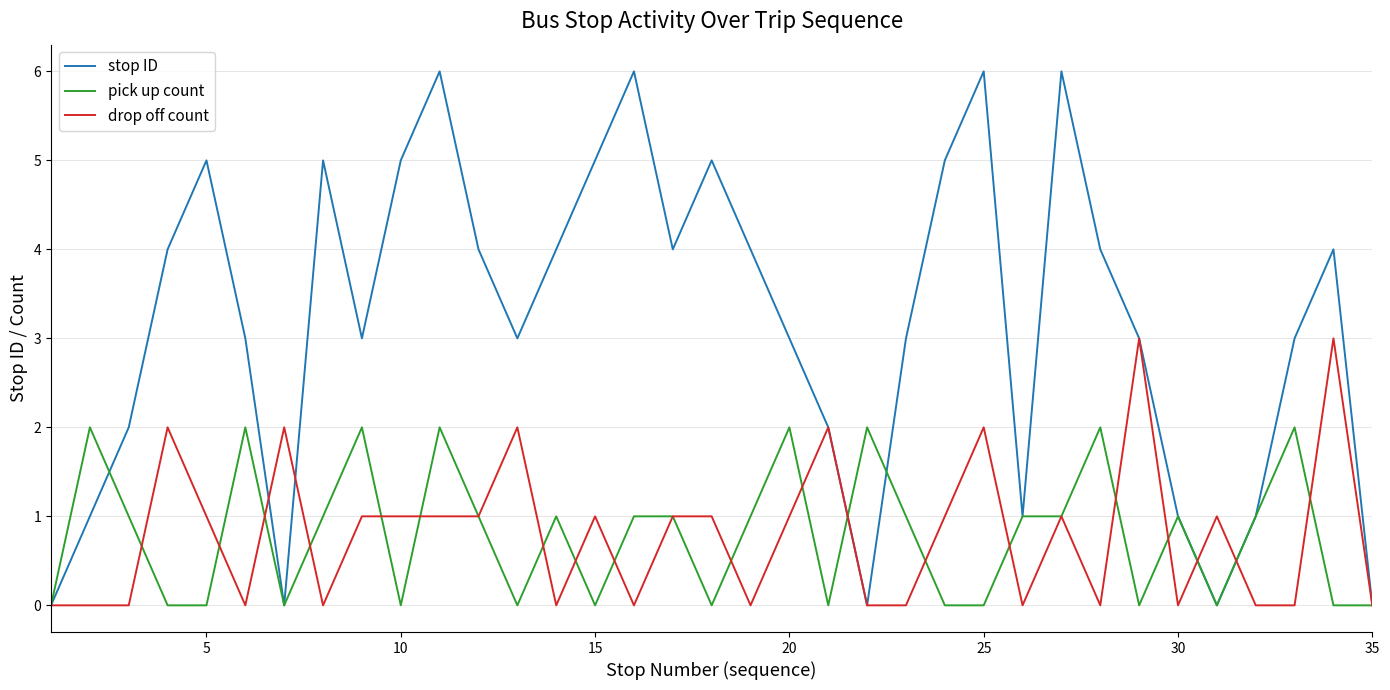

List the series in order of their peak value, highest first.

stop ID, drop off count, pick up count